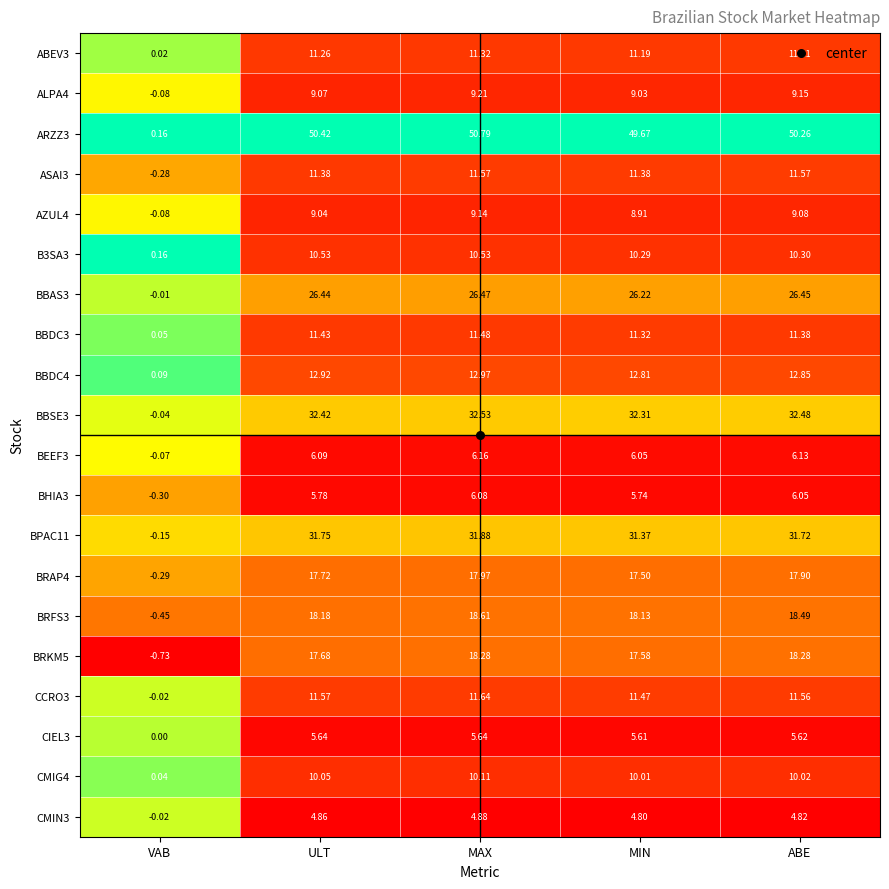

What is the total value across all series at MAX?

317.3